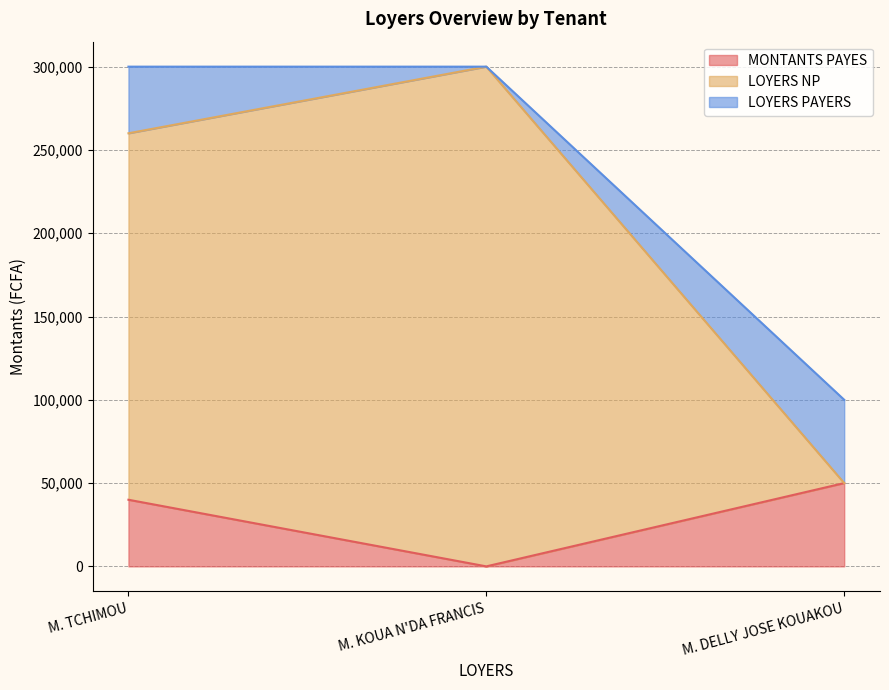

Which series changed the most between M. KOUA N'DA FRANCIS and M. DELLY JOSE KOUAKOU?

LOYERS NP